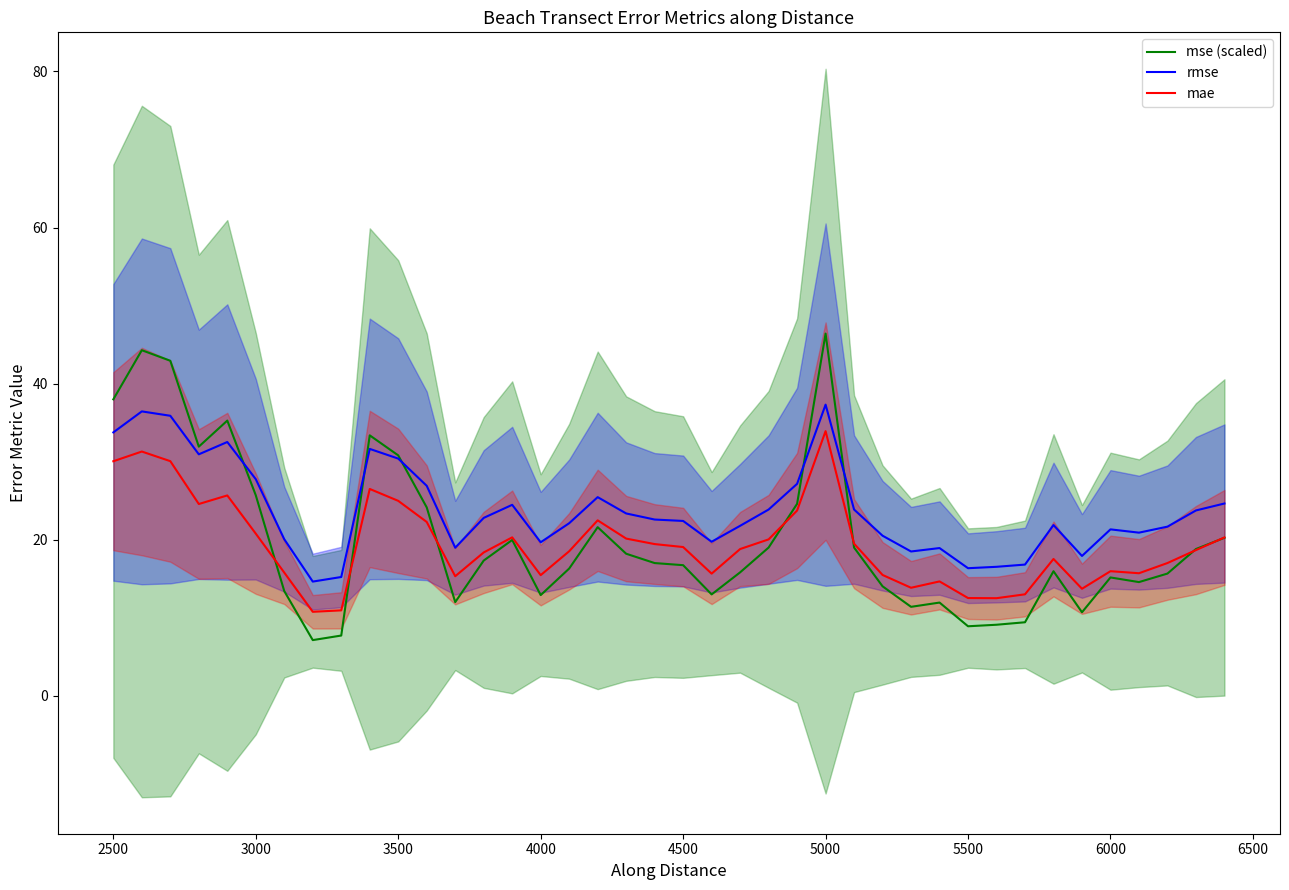

True or false: mae and rmse intersect in this chart.

False